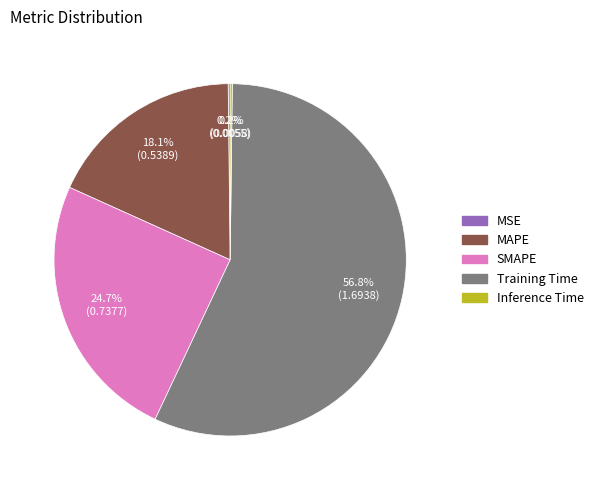

Combined, do MAPE and Training Time account for over 50%?

Yes